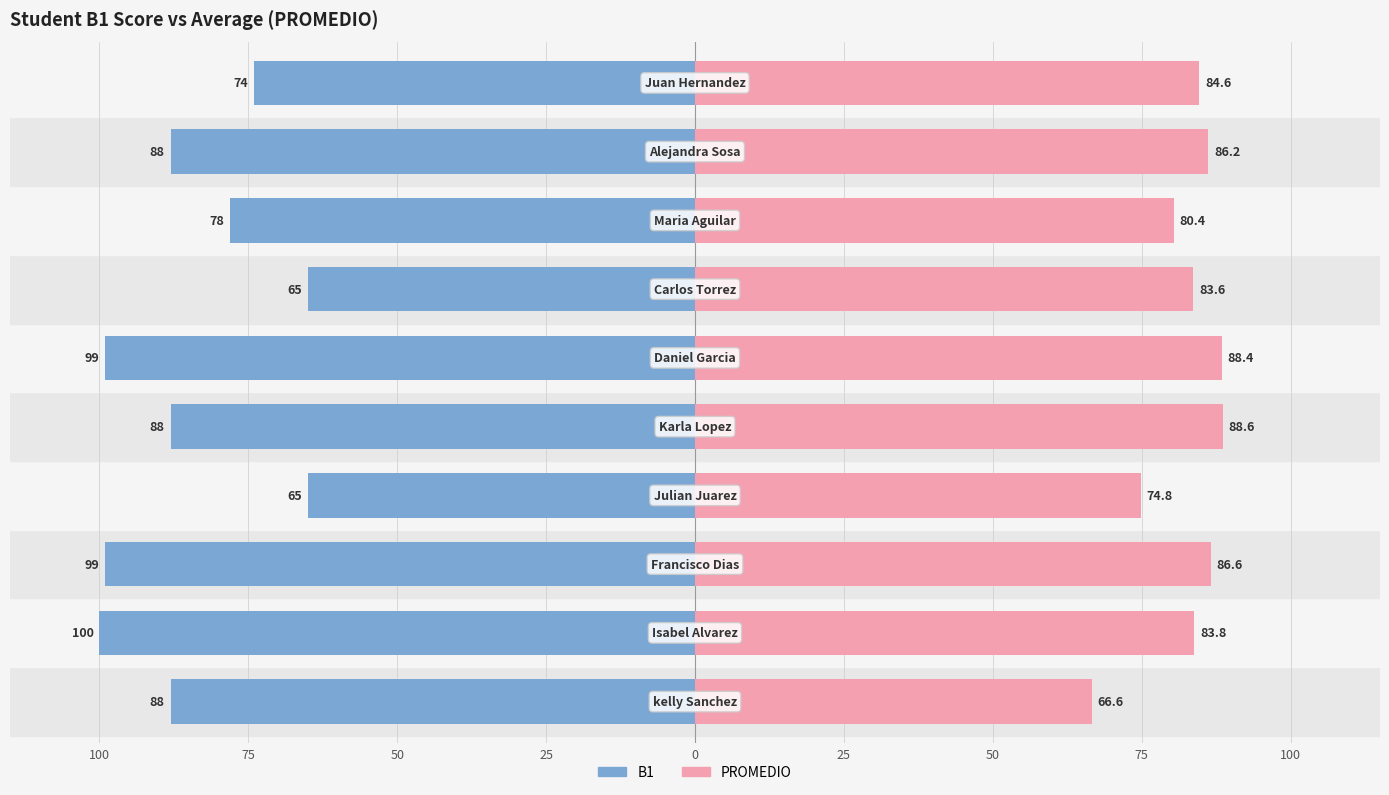

Reading right to left, what are all the values shown in this chart?

B1: -74.0	-88.0	-78.0	-65.0	-99.0	-88.0	-65.0	-99.0	-100.0	-88.0
PROMEDIO: 84.6	86.2	80.4	83.6	88.4	88.6	74.8	86.6	83.8	66.6